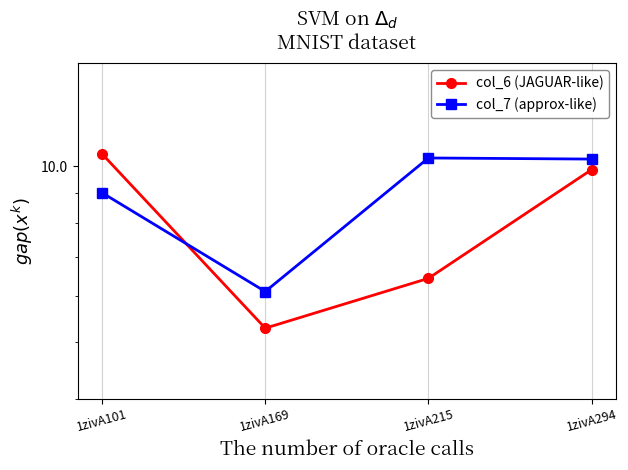

At which label does col_7 (approx-like) reach its minimum?

1zivA169